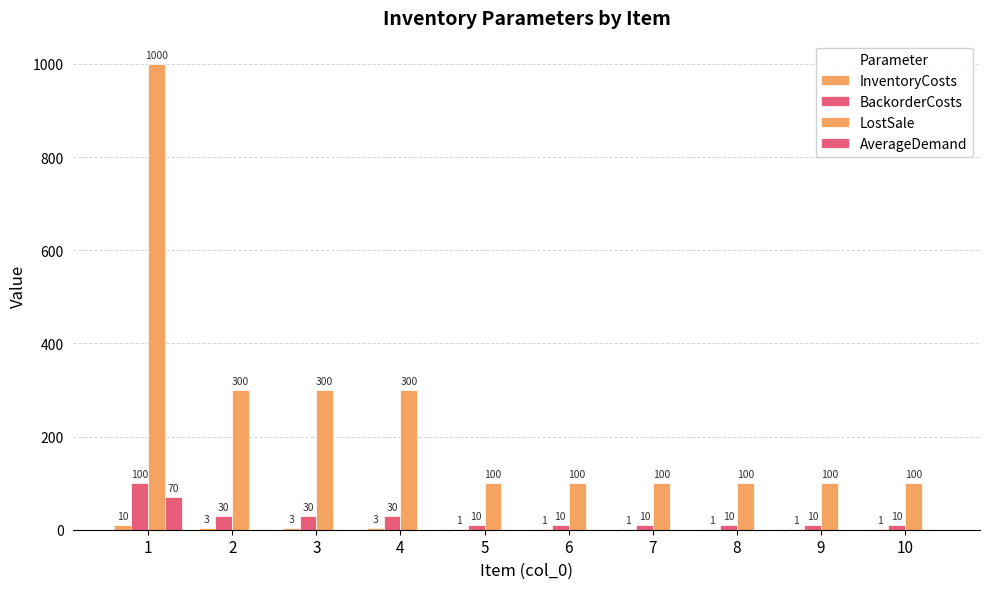

Count the number of data series in this chart.

4